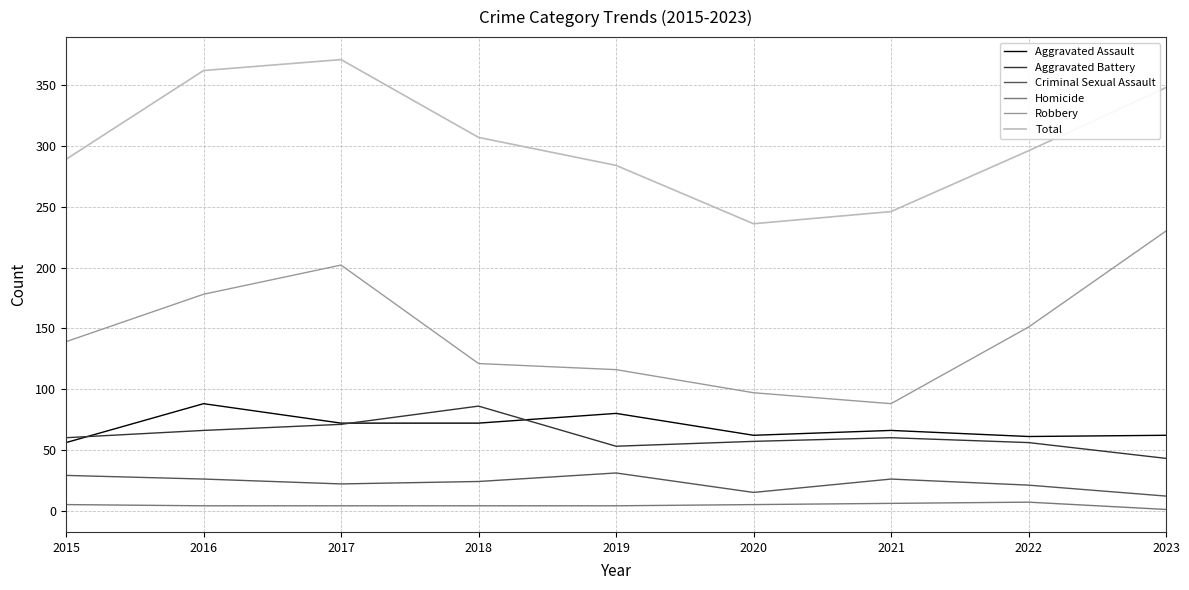

Rank the series at 2016 from lowest to highest value.

Homicide, Criminal Sexual Assault, Aggravated Battery, Aggravated Assault, Robbery, Total